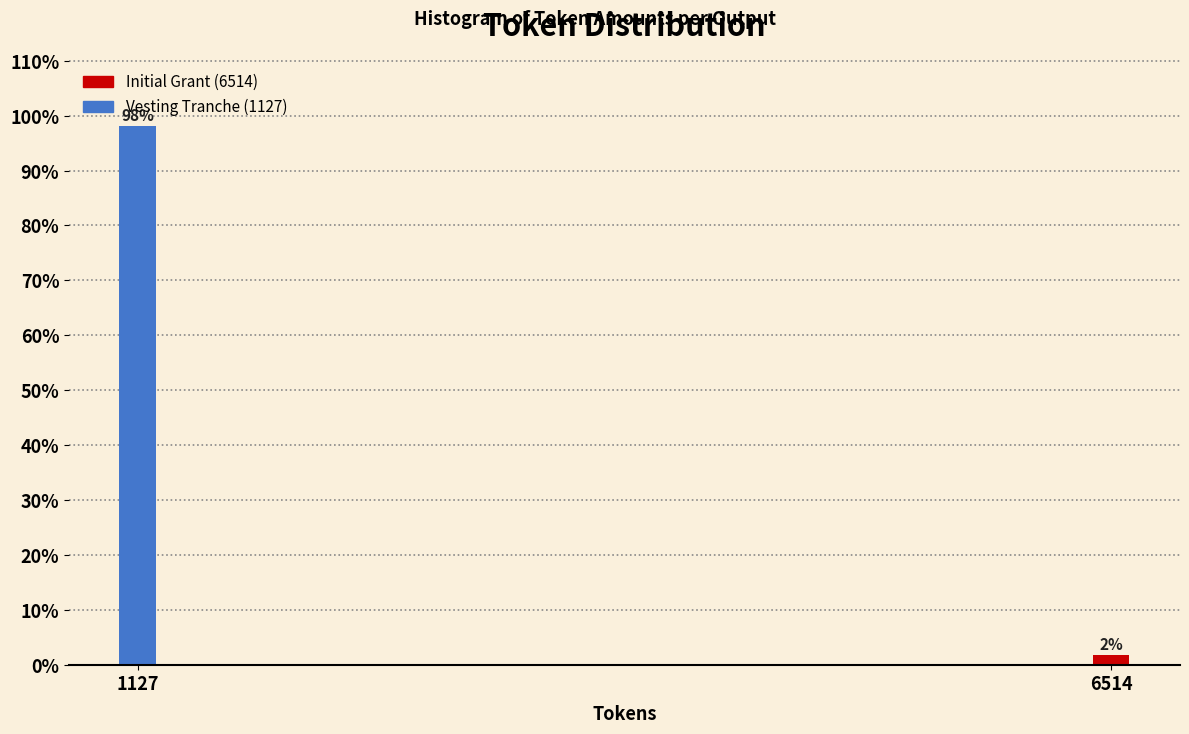

Which category has the lowest value across all series?

6514